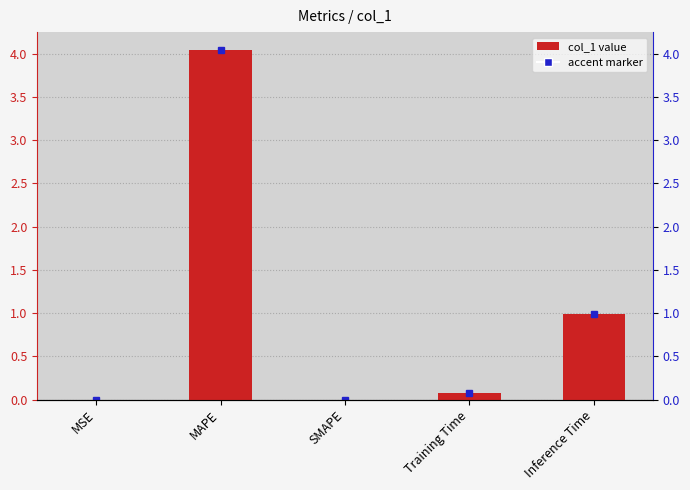

How many bars are there in total?

5